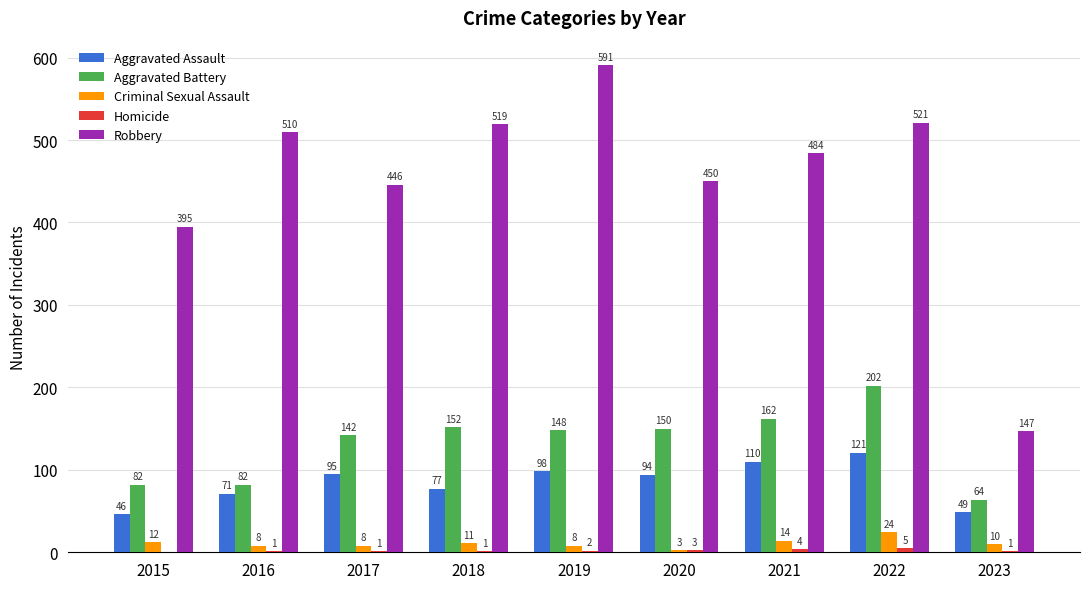

Are the bars horizontal?

No